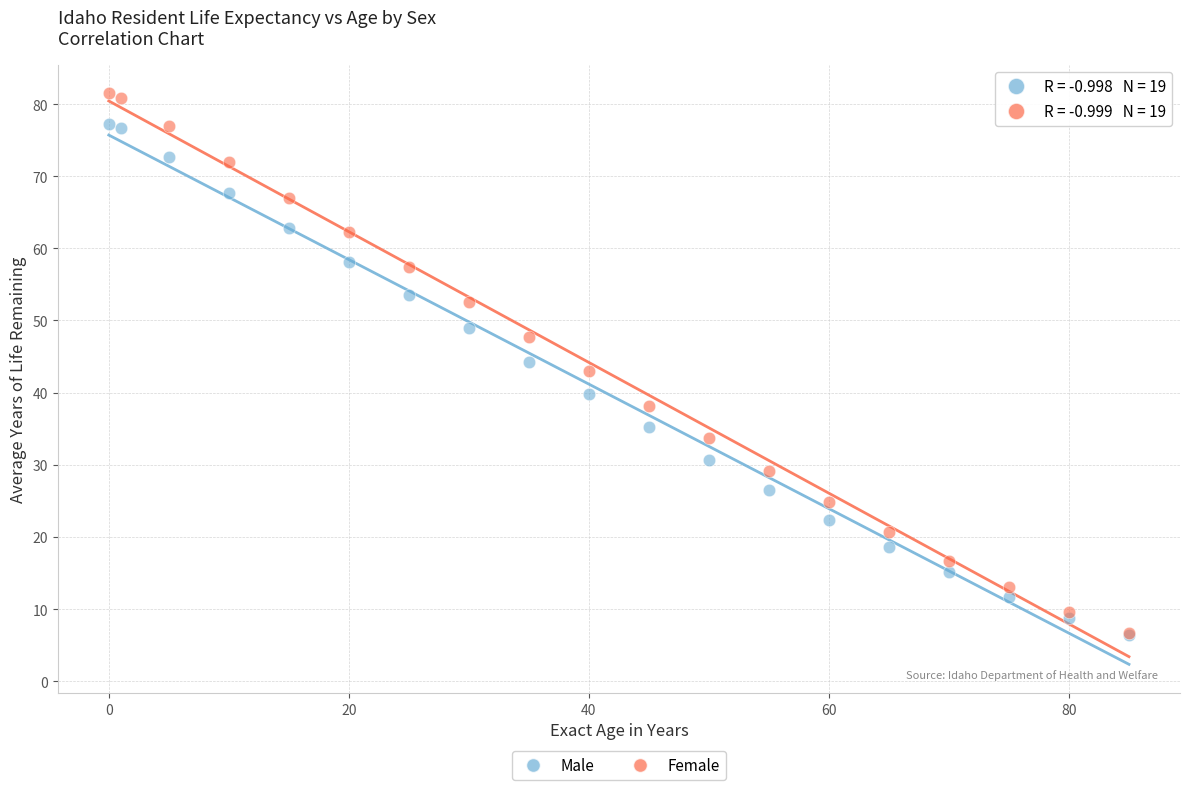

What are all the series names shown in the legend?

Male, Female